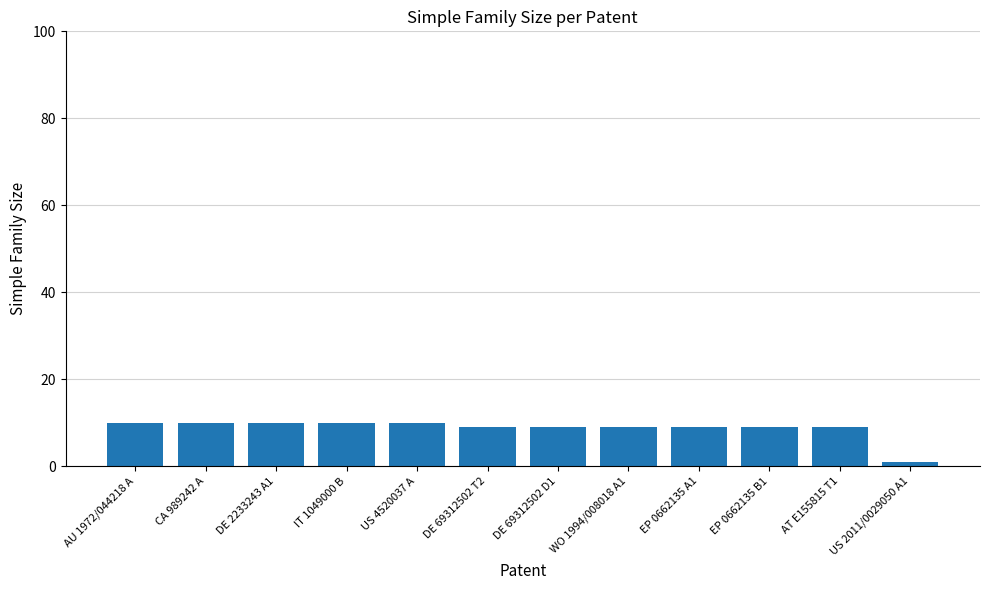

Is it true that the value at DE 69312502 D1 is 3?

False